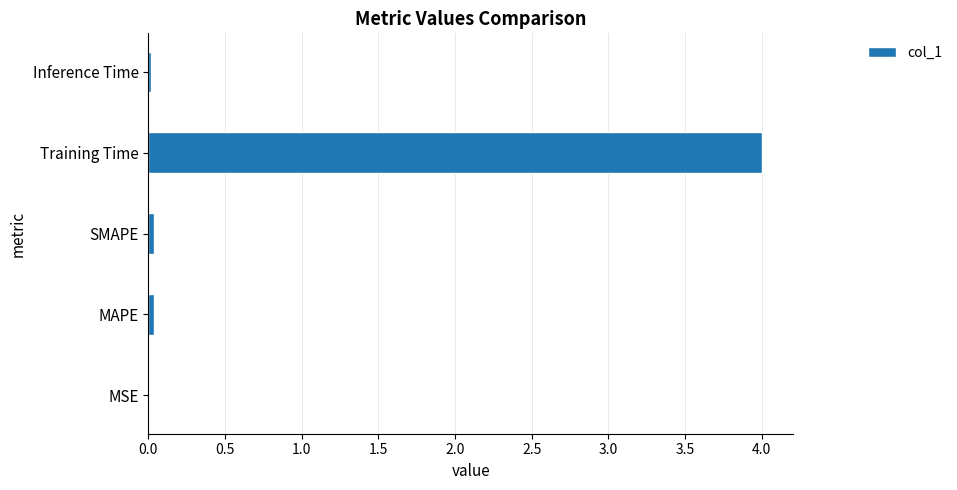

What is the average value?

0.8